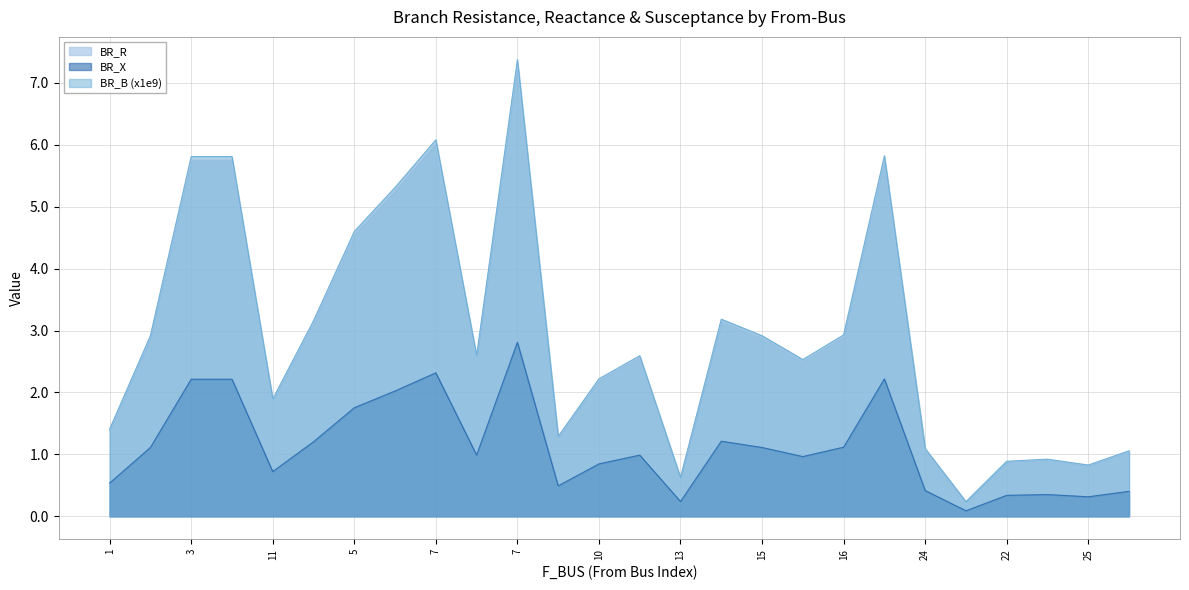

What is the difference between the maximum and minimum values in the BR_X series?

2.7